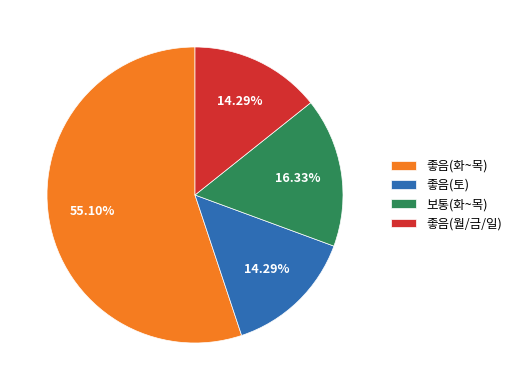

Which slice is the largest?

좋음(화~목)